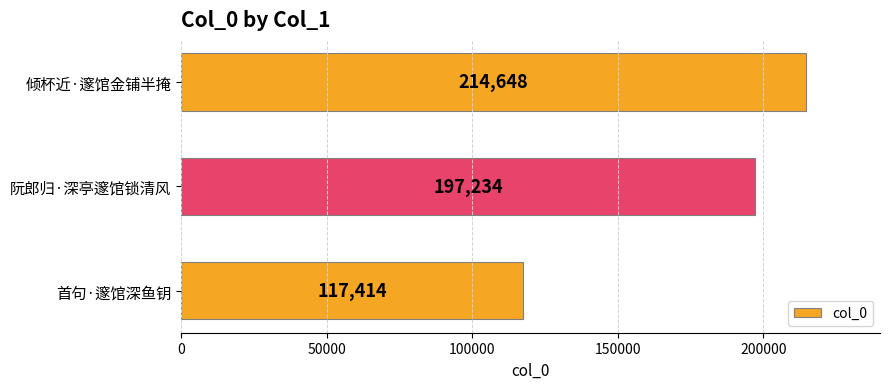

Reading top to bottom, list all the values displayed in this chart.

倾杯近·邃馆金铺半掩=214648	阮郎归·深亭邃馆锁清风=197234	首句·邃馆深鱼钥=117414